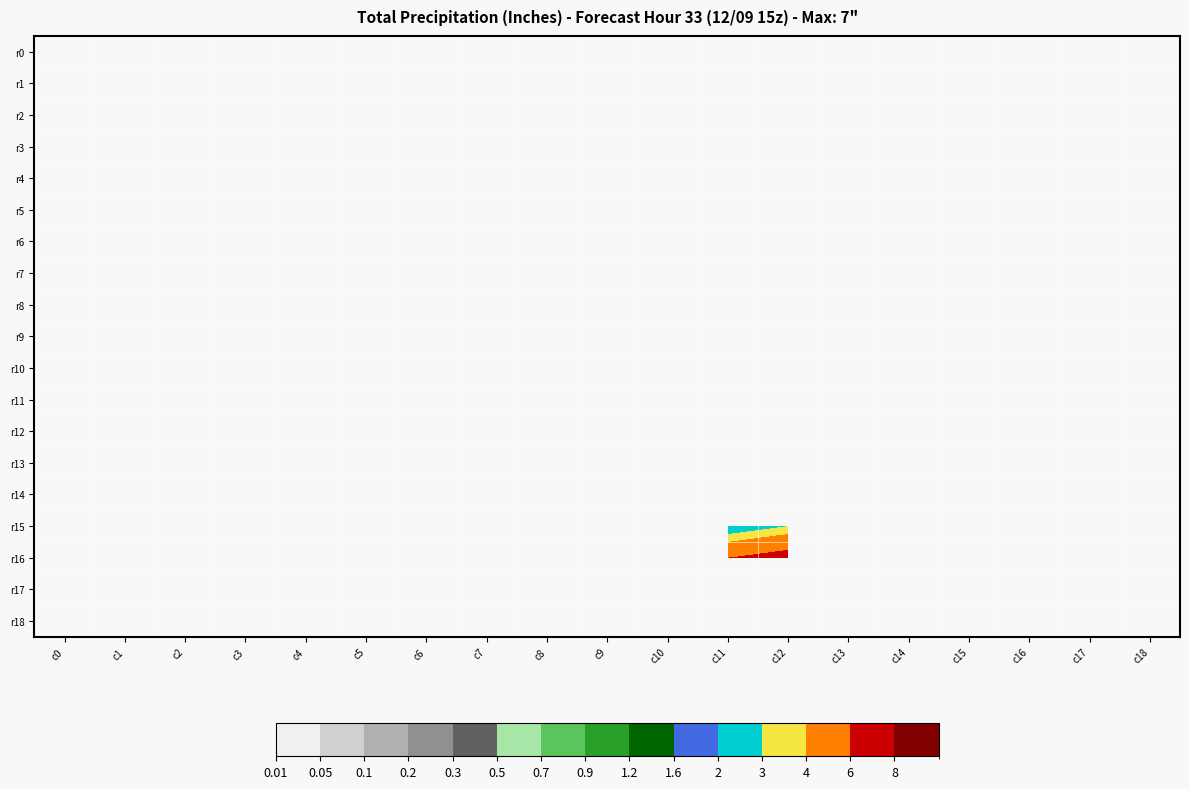

How many data points does each series have?

19